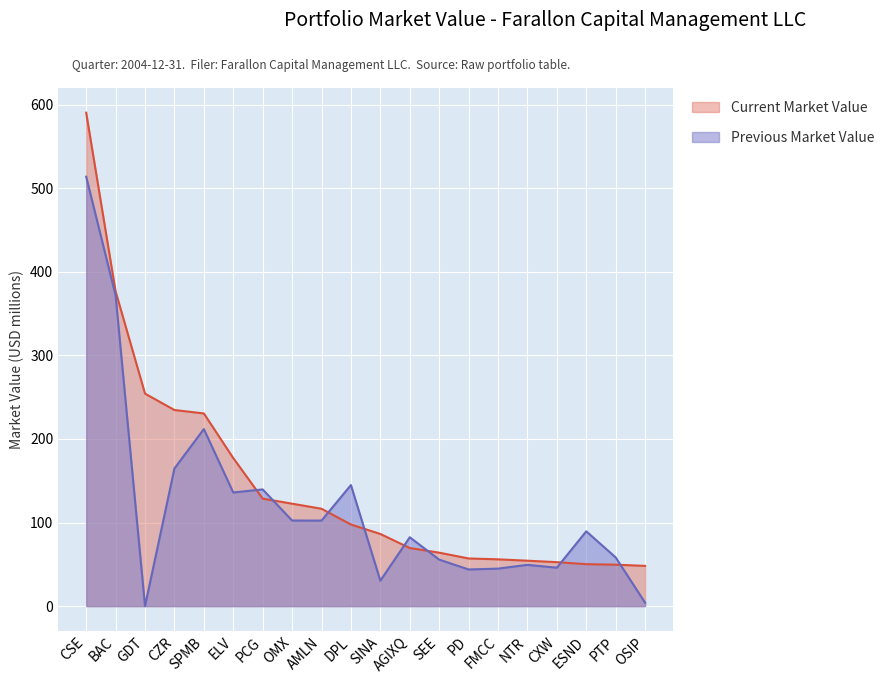

After their last crossing, which series has the higher values: Current Market Value or Previous Market Value?

Current Market Value